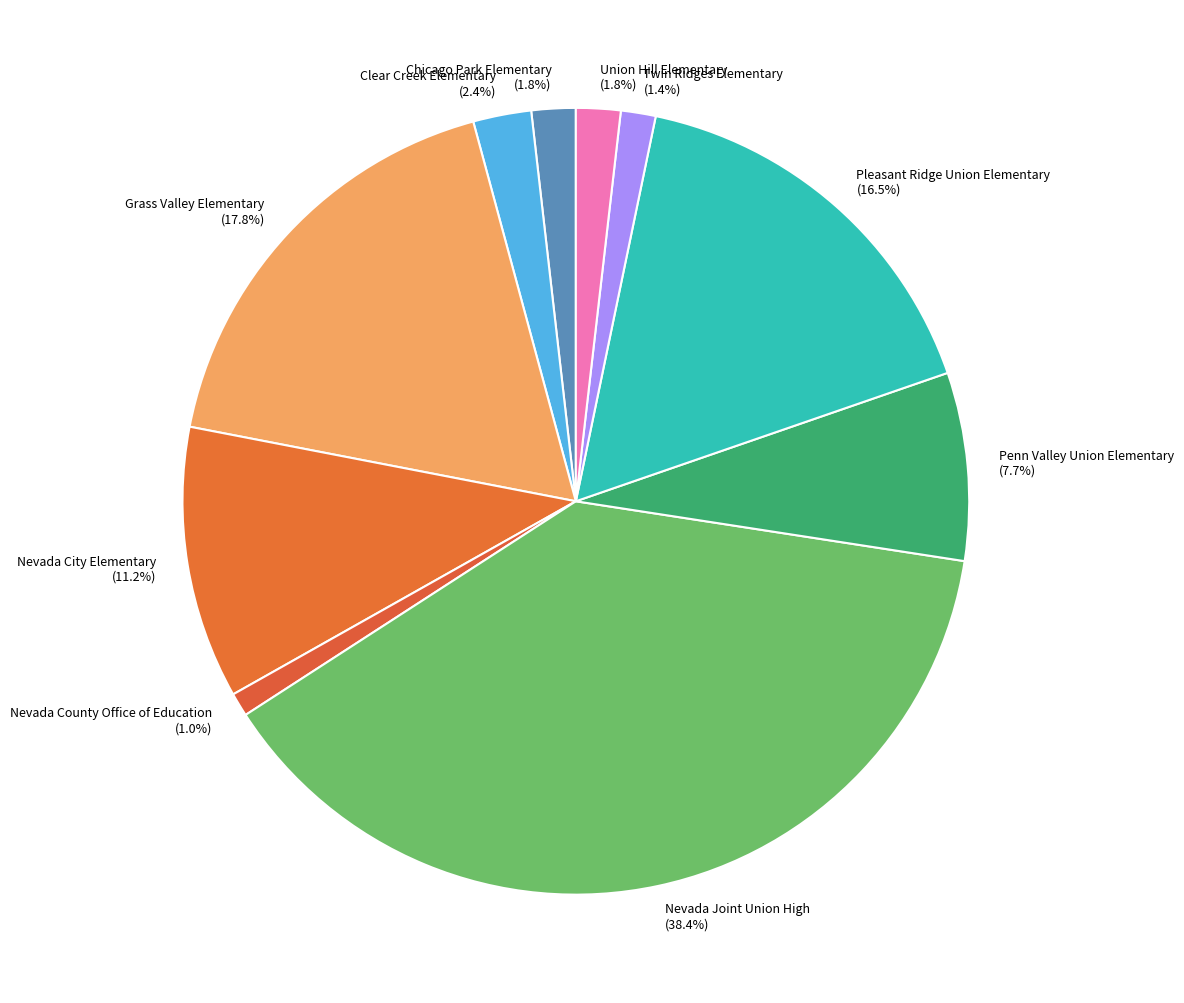

Which has a higher value, Nevada Joint Union High or Nevada City Elementary?

Nevada Joint Union High